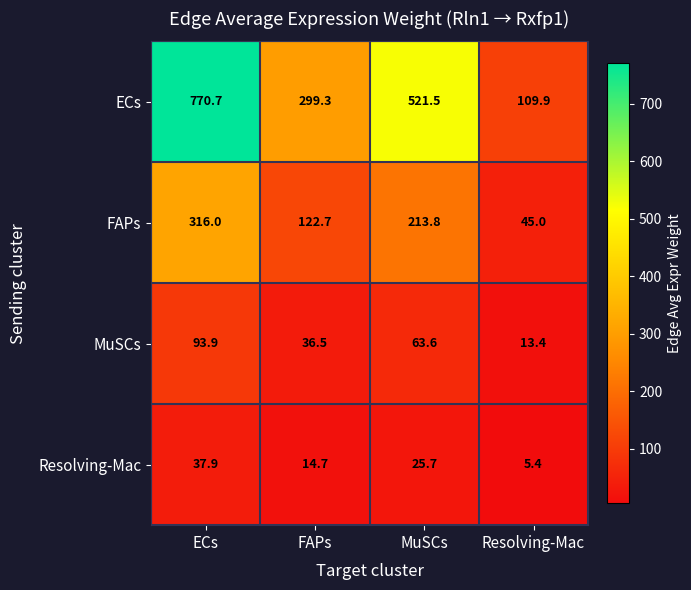

At which label does FAPs reach its minimum?

Resolving-Mac